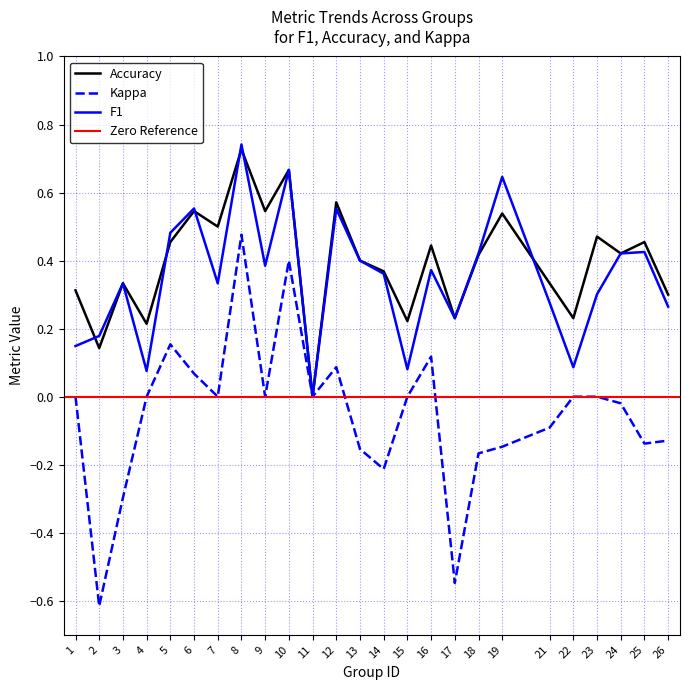

The value of f1 at 14 is 0.4. True or false?

True